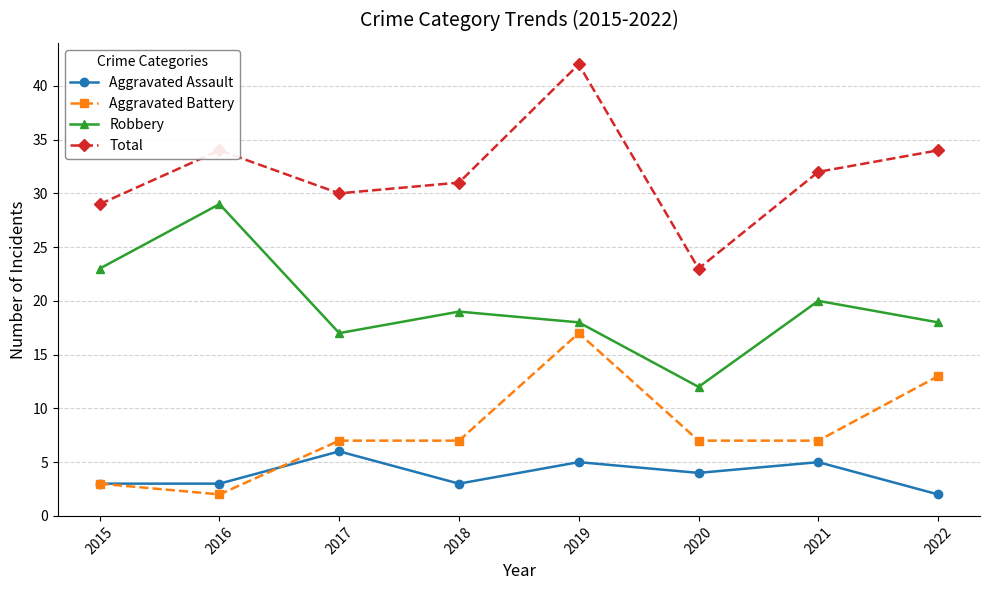

True or false: Aggravated Battery has more than 0 points higher than both neighbors.

True